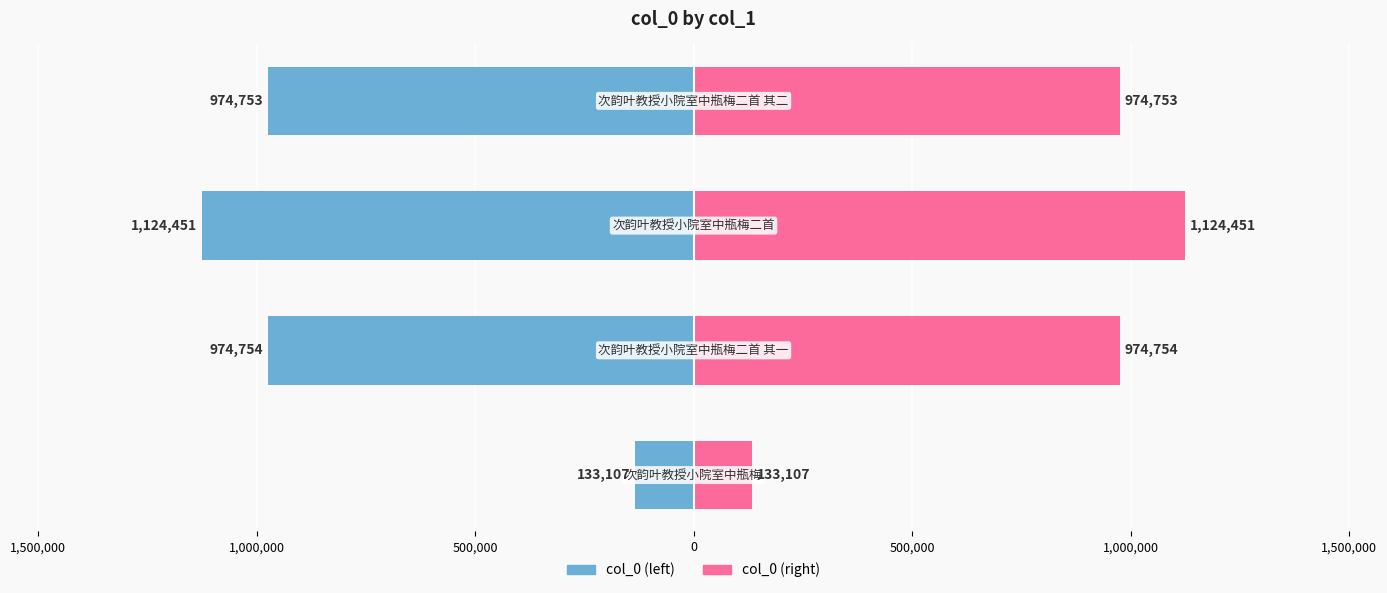

Reading right to left, extract all data points from this chart.

col_0 (left): -974753	-1124451	-974754	-133107
col_0 (right): 974753	1124451	974754	133107